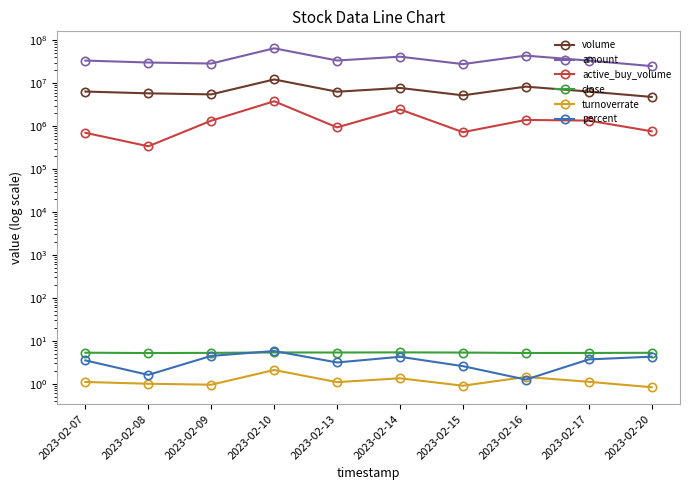

At which category does close reach its first local valley?

2023-02-08